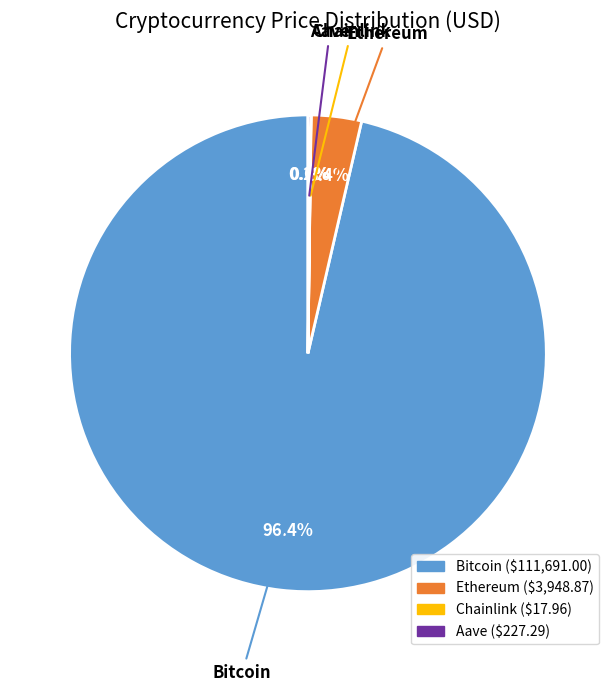

What is the largest slice in the pie chart?

Bitcoin